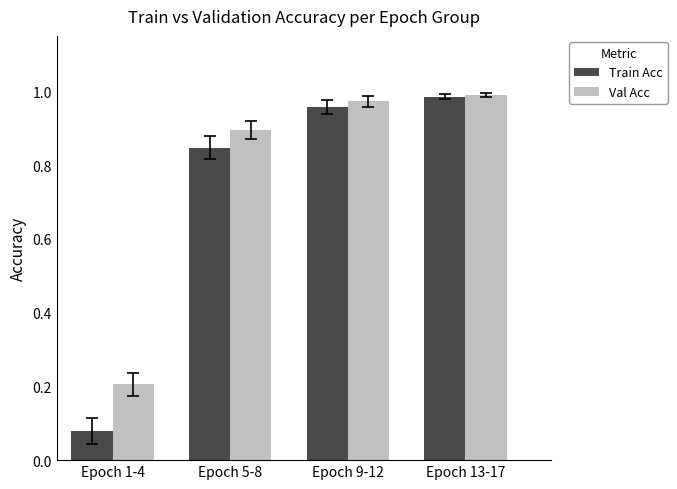

How many bars are there in each group?

2